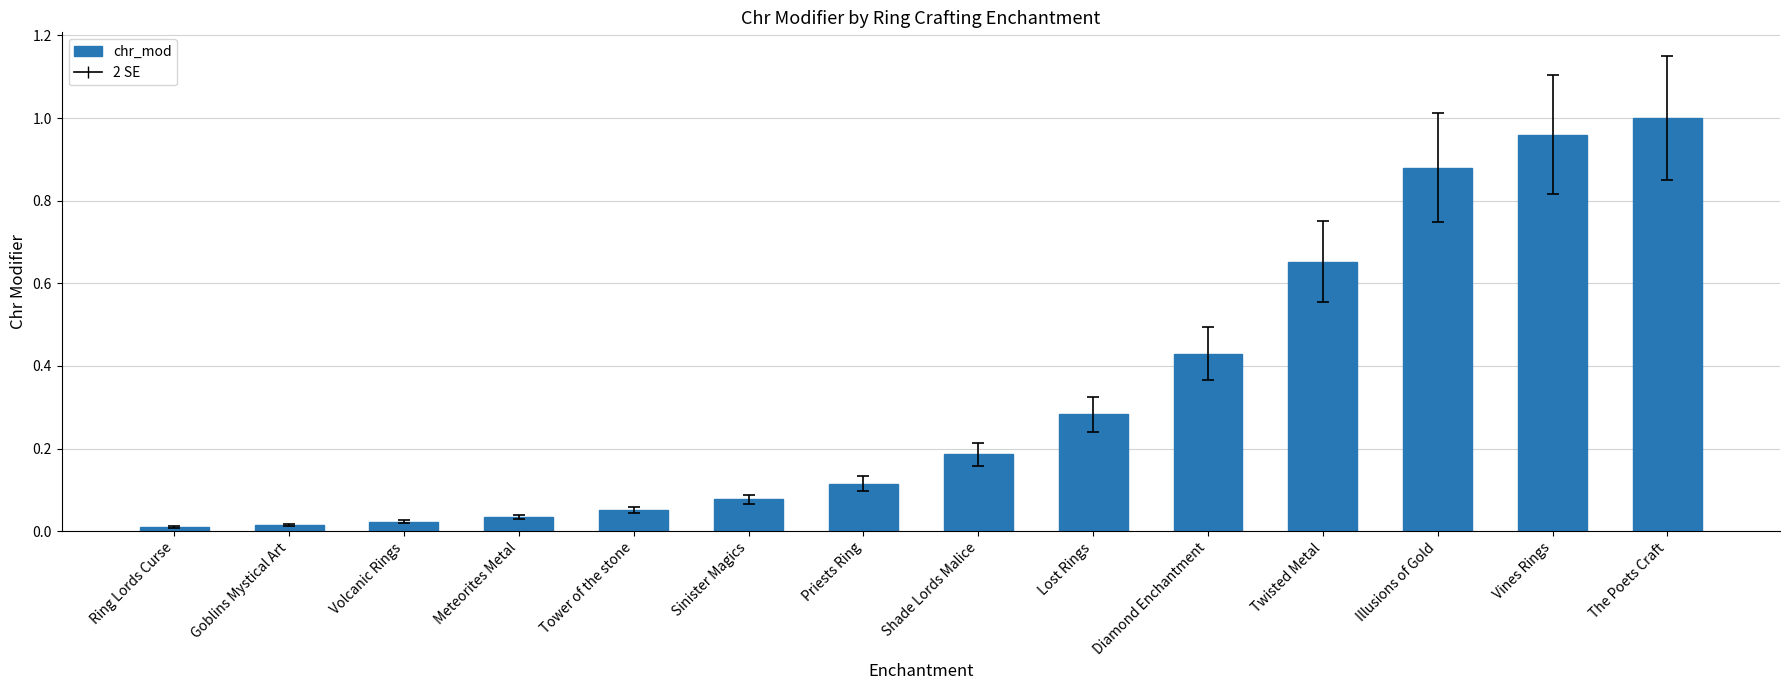

Which category has the highest value across all series?

The Poets Craft